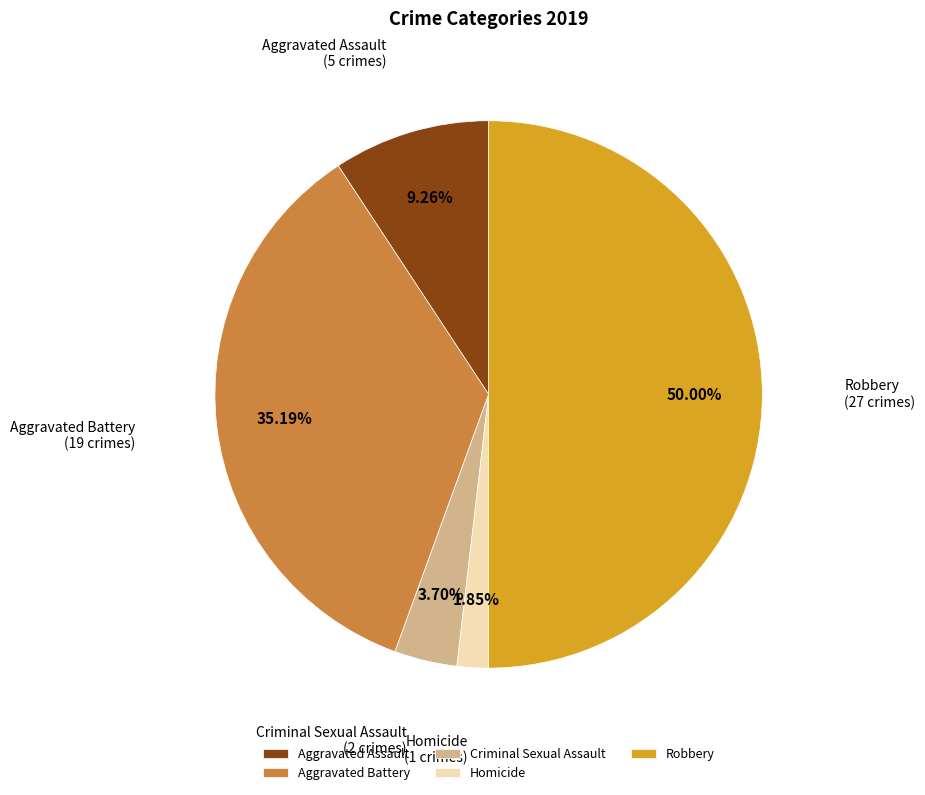

Combined, do Robbery and Aggravated Battery account for over 50%?

Yes